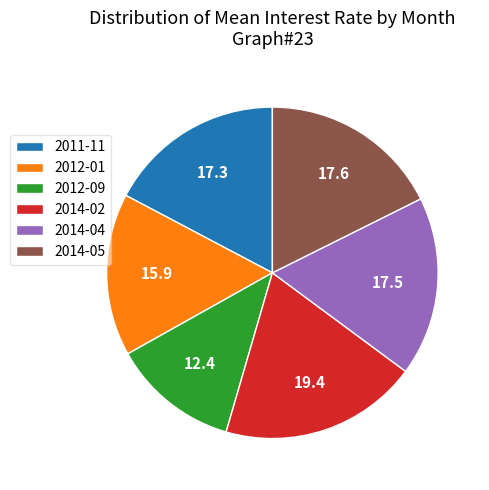

What is the ratio of the value at 2014-02 to the value at 2011-11?

1.1